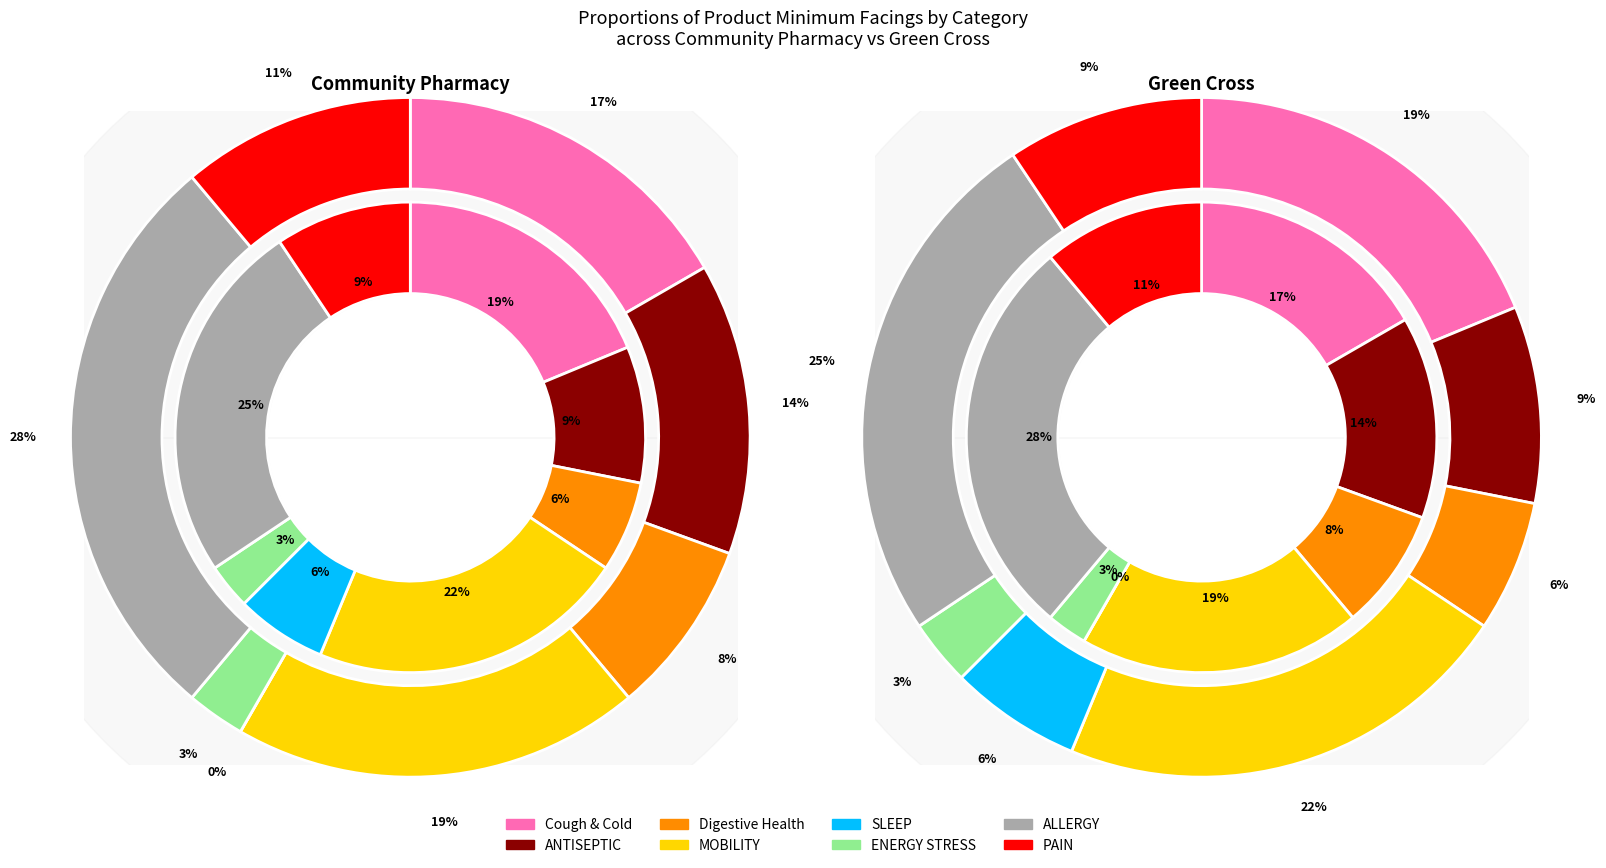

Between 6 and green_cross, which is larger?

6